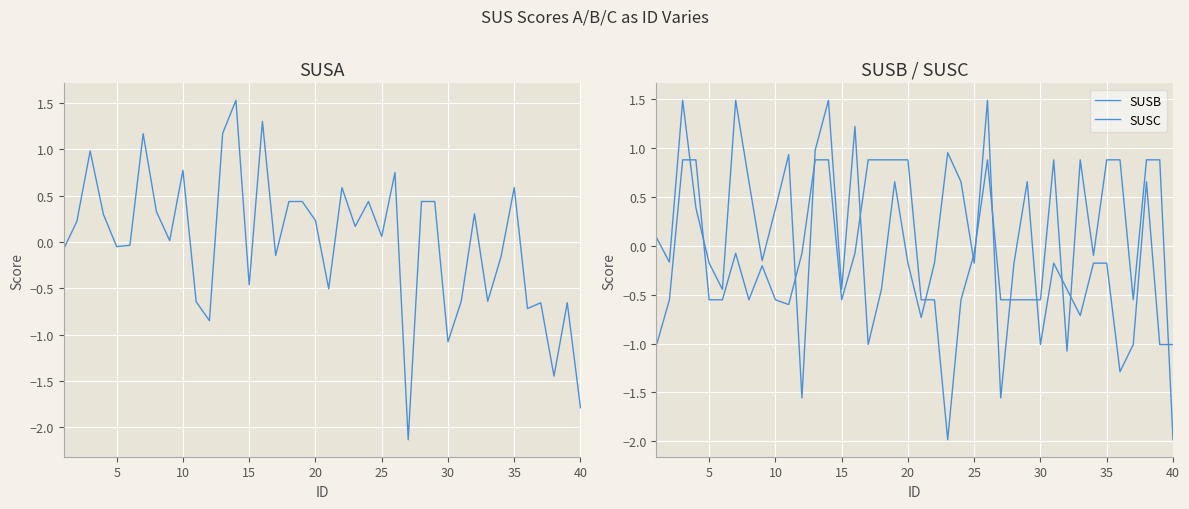

How many categories are shown in the chart?

40